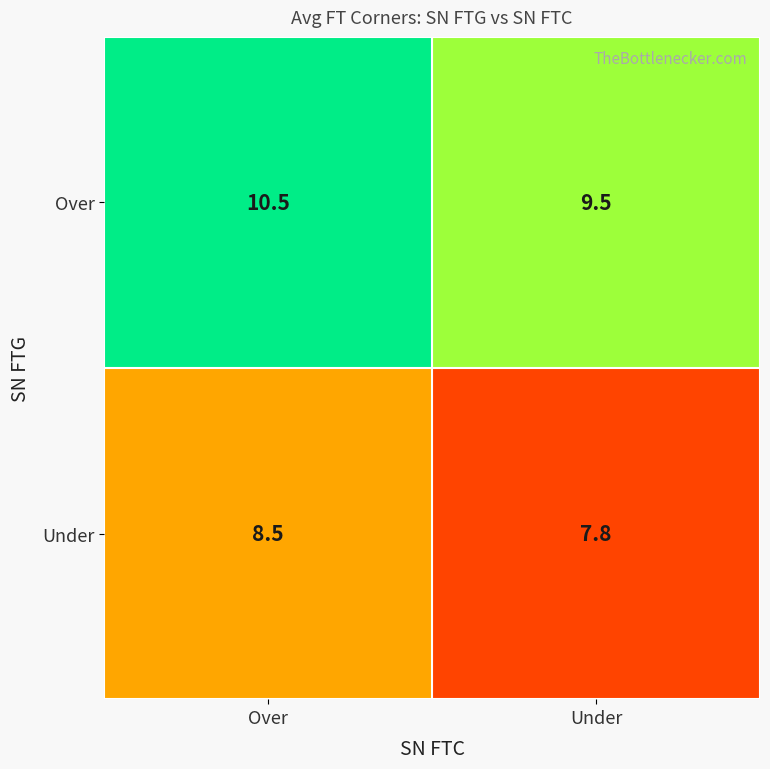

Which series has the largest total across all categories?

Over